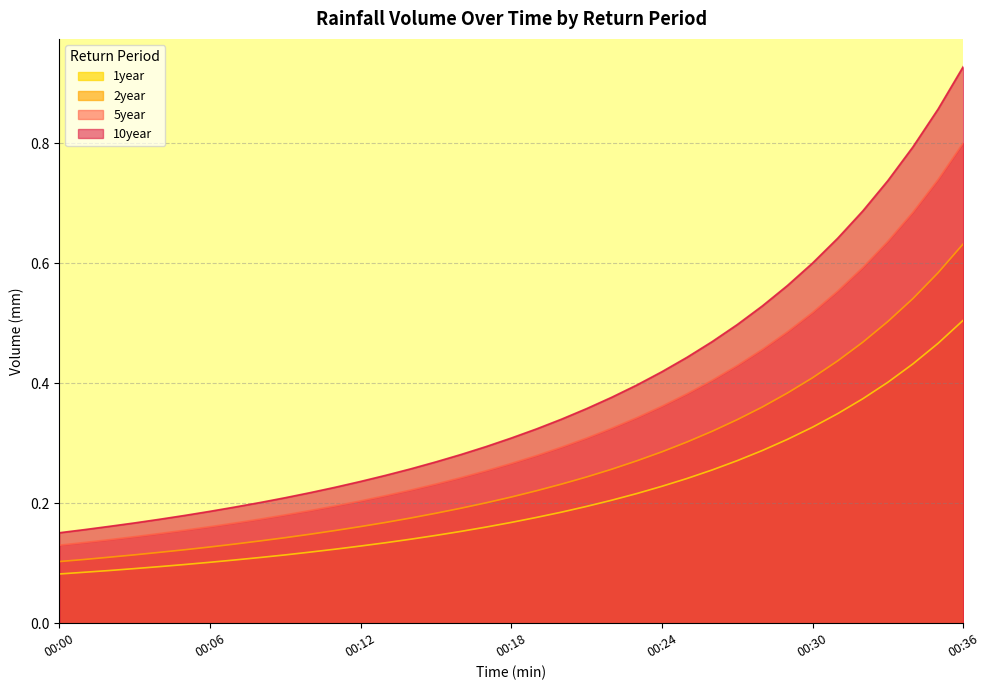

At how many categories does at least one series exceed 0?

37